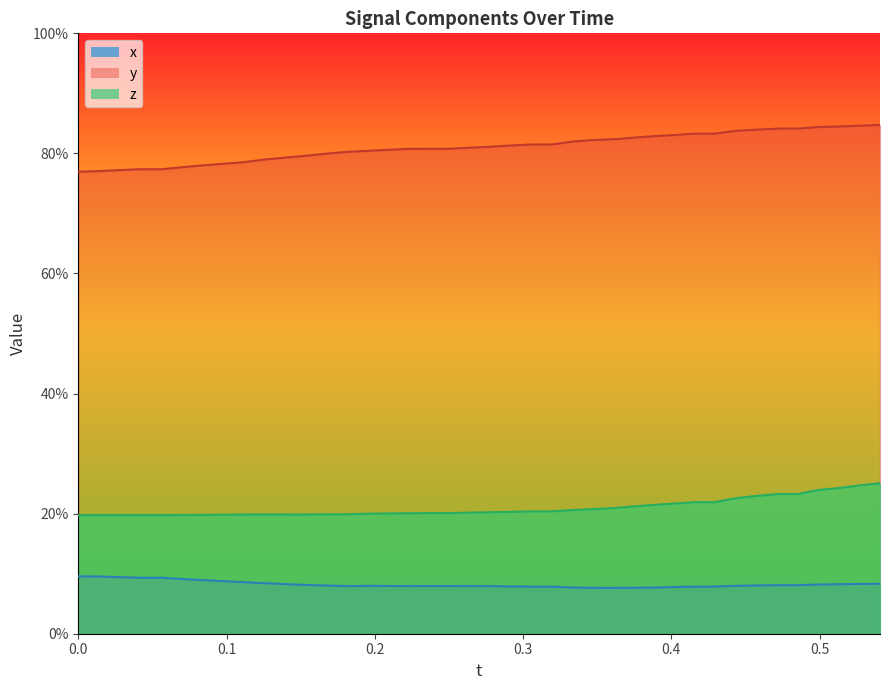

What is the value of the x point at the 22nd from the left?

0.1